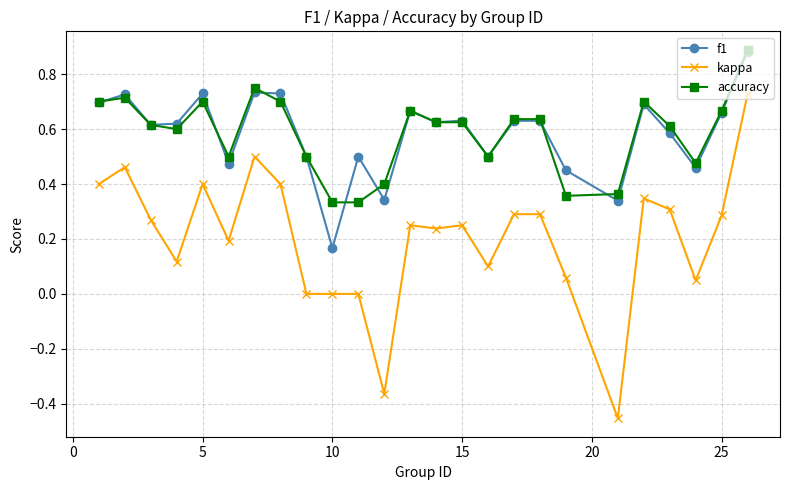

Is this an area chart (filled region under the line)?

No